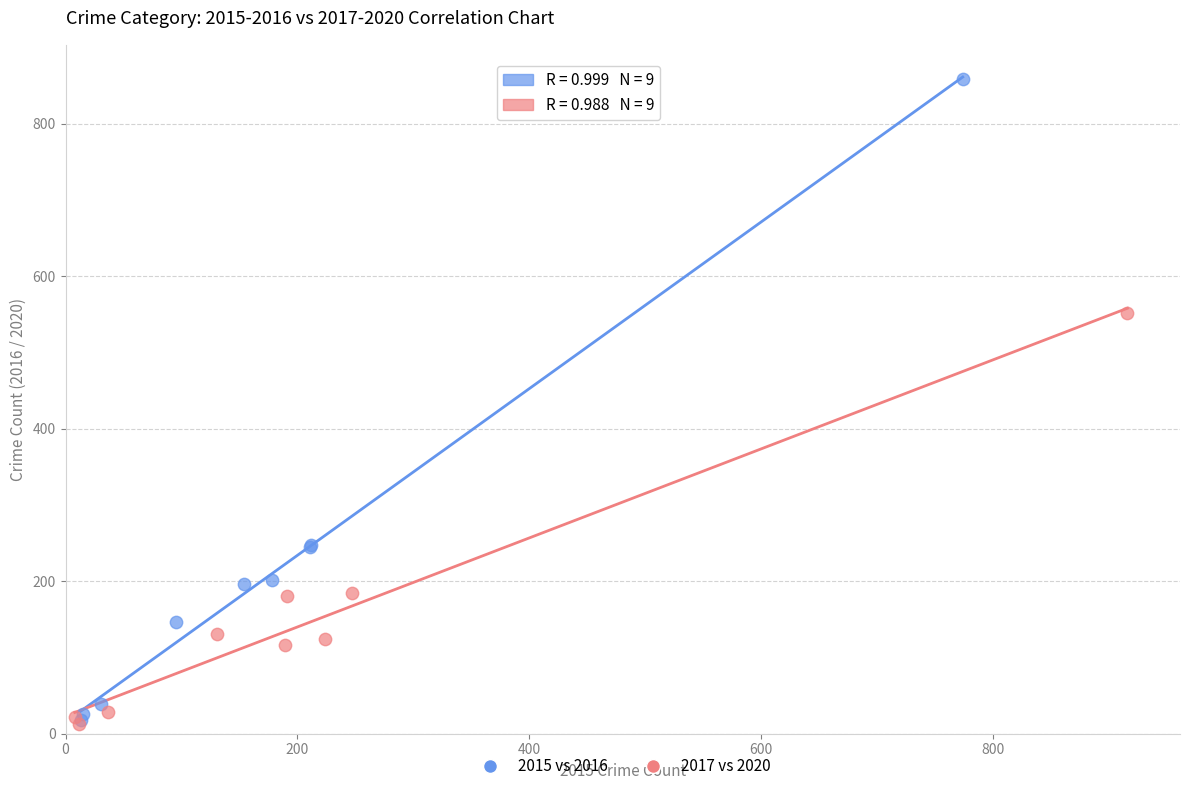

Which series has the widest spread of Y values?

2015 vs 2016